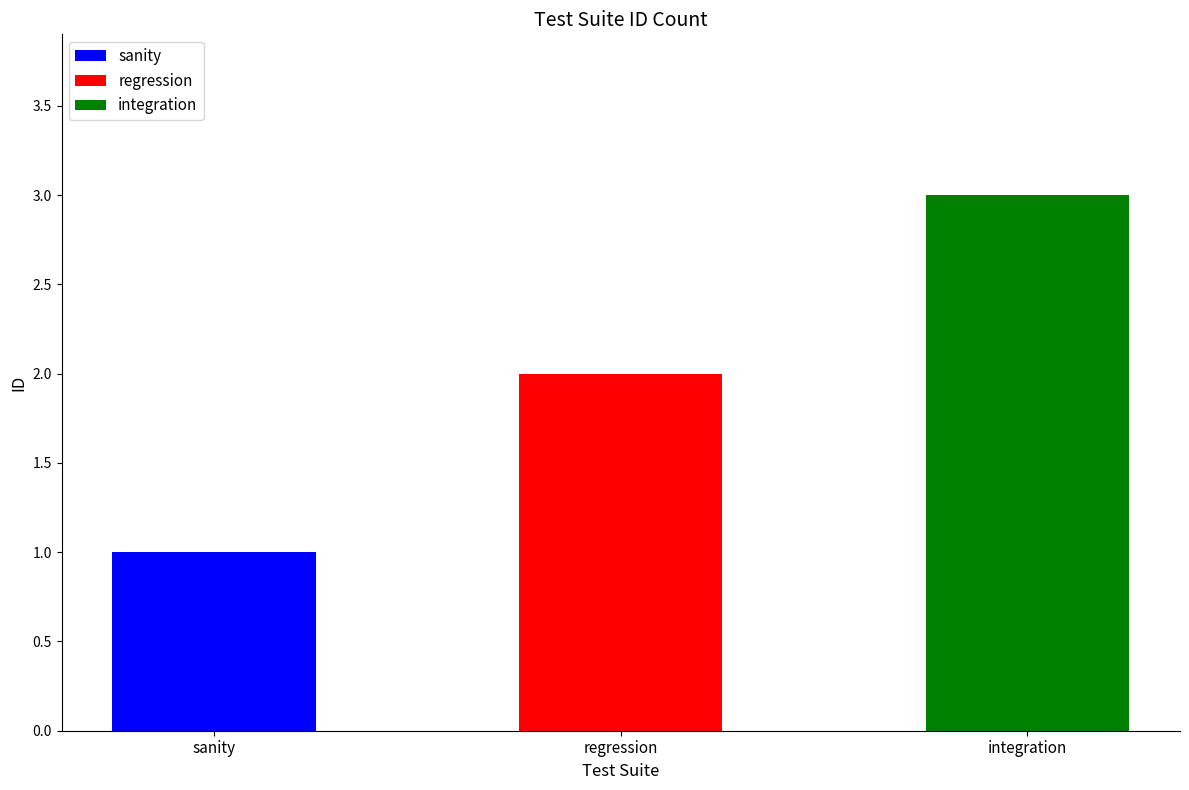

What is the total value across all series at integration?

3